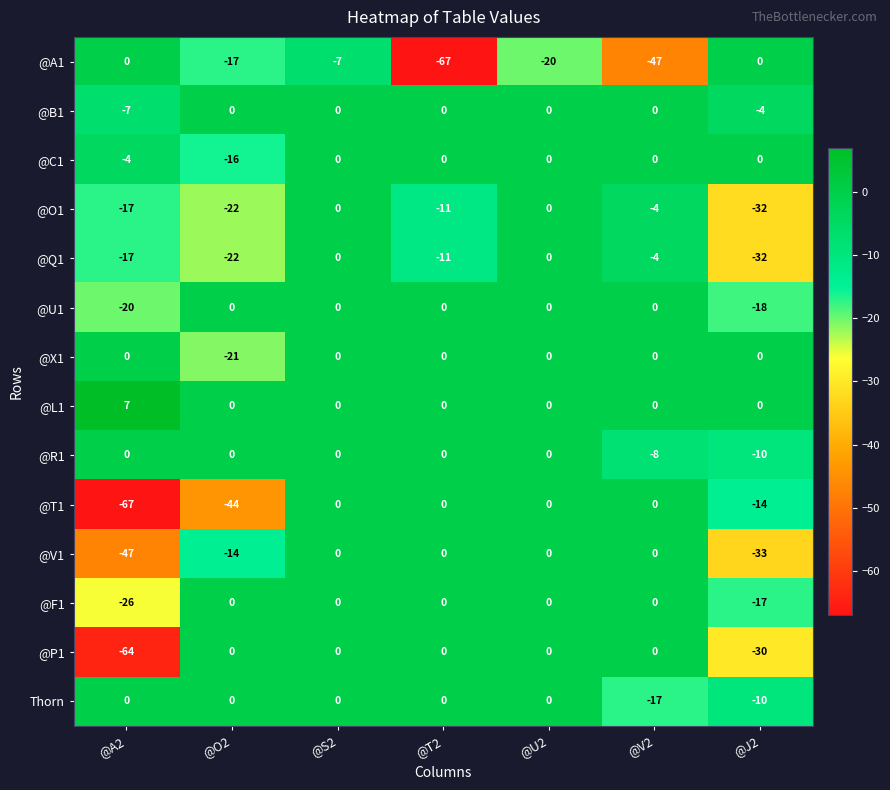

Count the @Q1 values in the range -22 to 0.

6